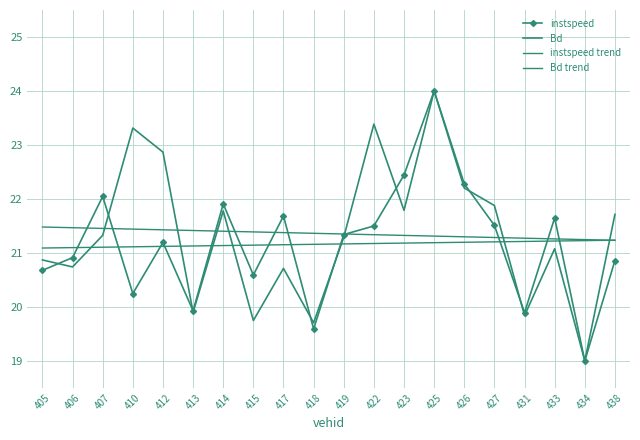

What is the value of the Bd trend point at the 4th from the left?

21.4